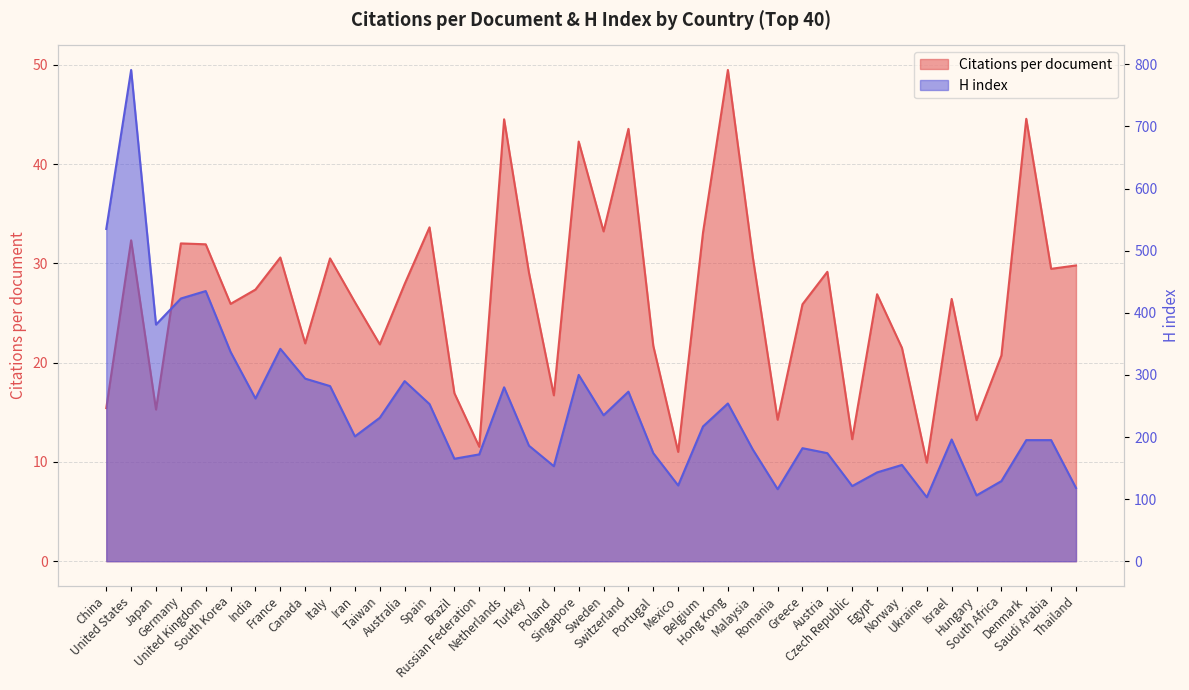

True or false: Citations per document has a value of 21.7 at Portugal.

True